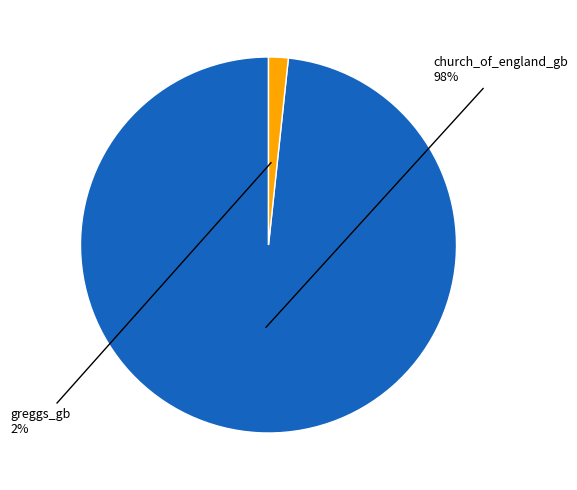

Is there any slice that represents more than half of the pie?

Yes